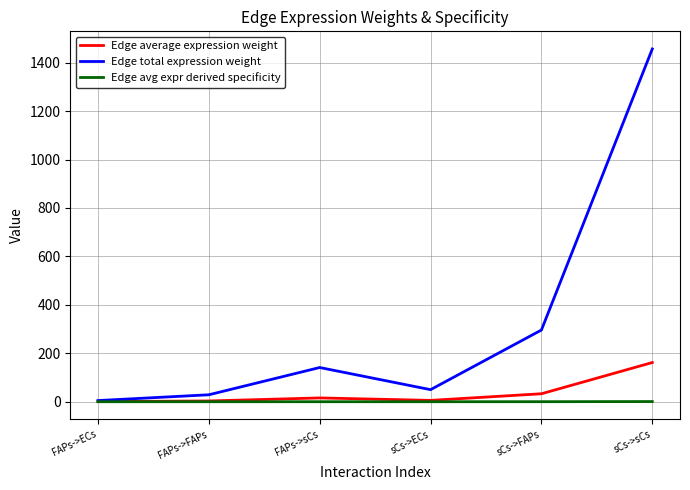

What is the average value of the Edge average expression weight series?

36.6